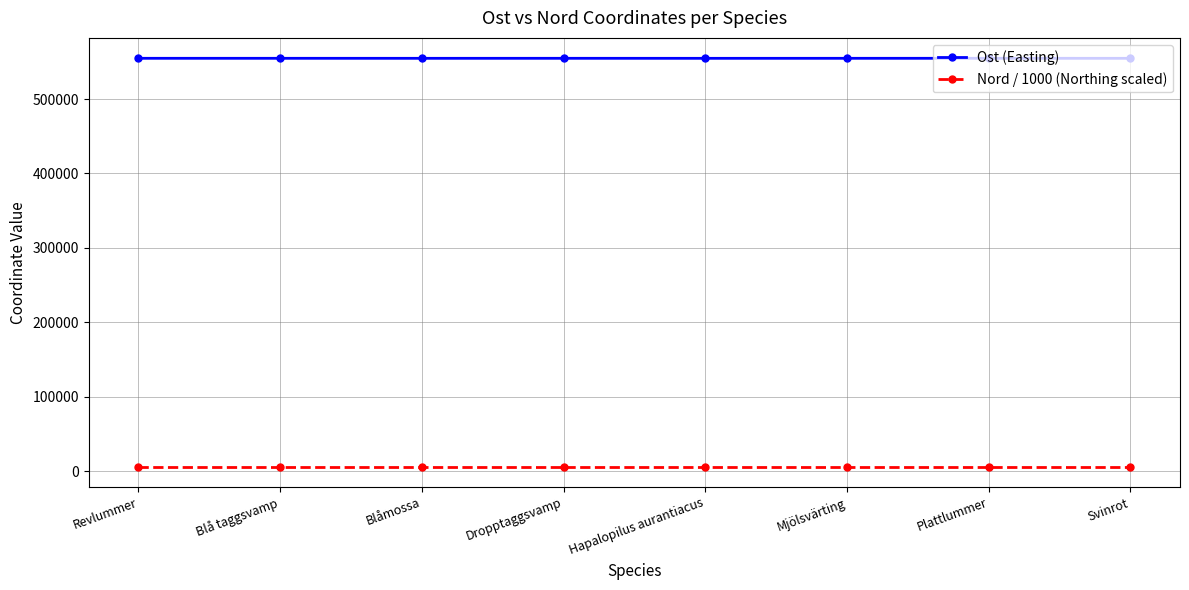

True or false: Nord / 1000 (Northing scaled) and Ost (Easting) cross at least once.

False